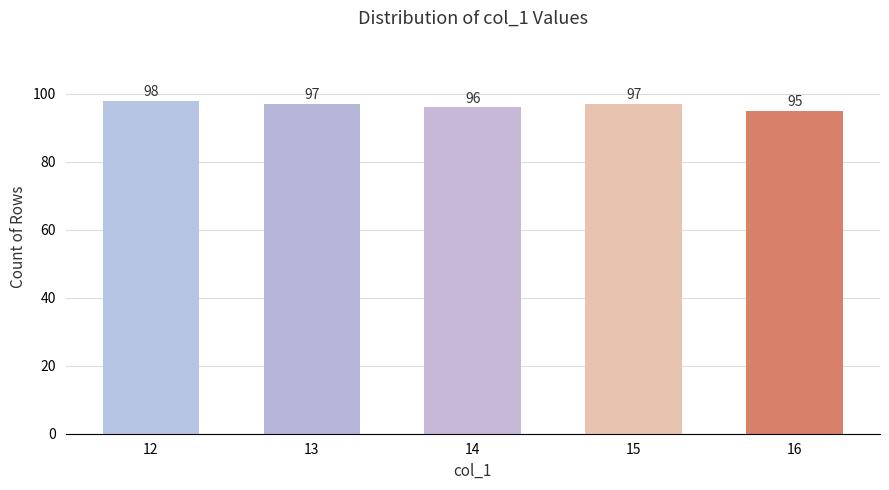

What is the change in value from 13 to 14?

-1